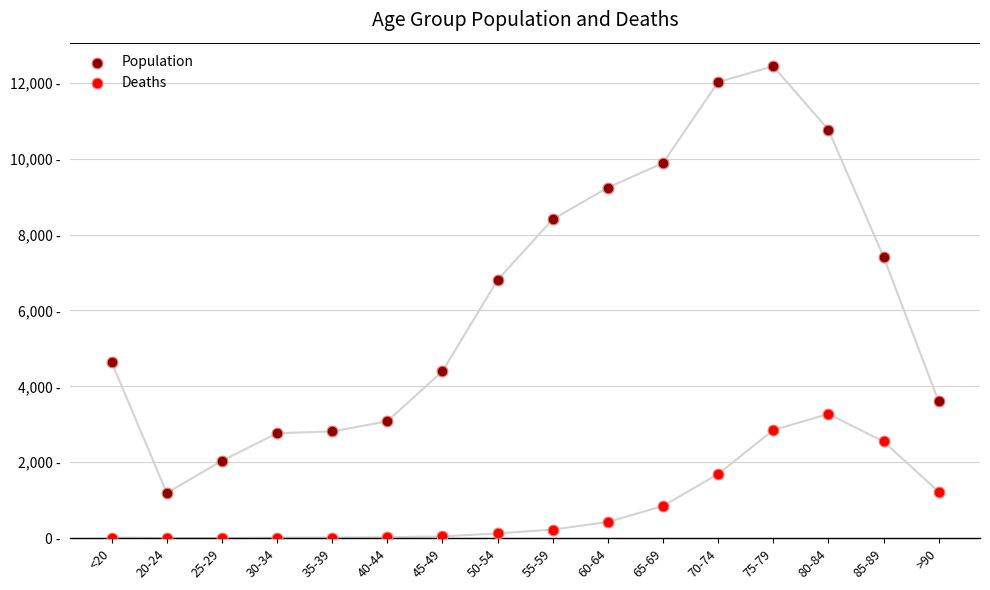

What are all the series names shown in the legend?

Population, Deaths